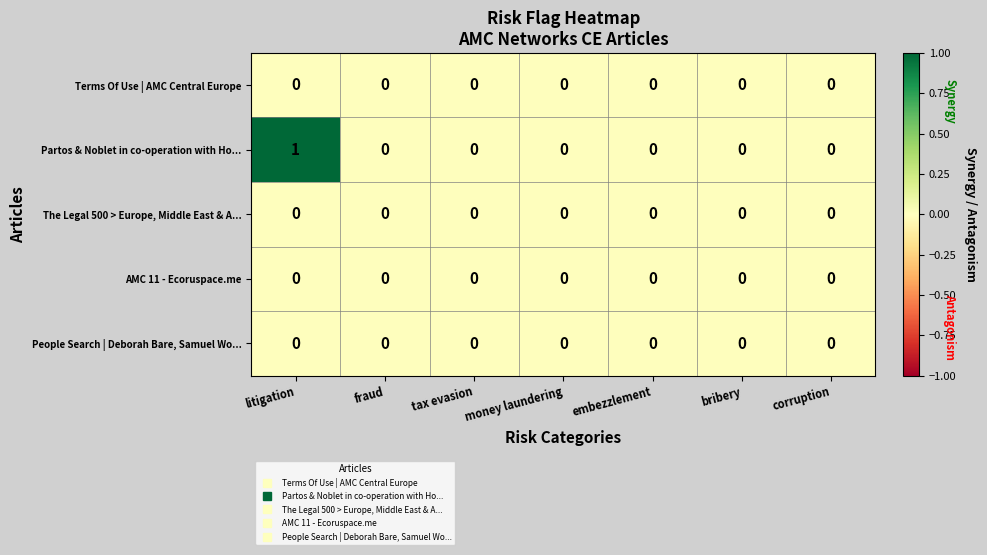

Which series has the largest total across all categories?

Partos & Noblet in co-operation with Ho...